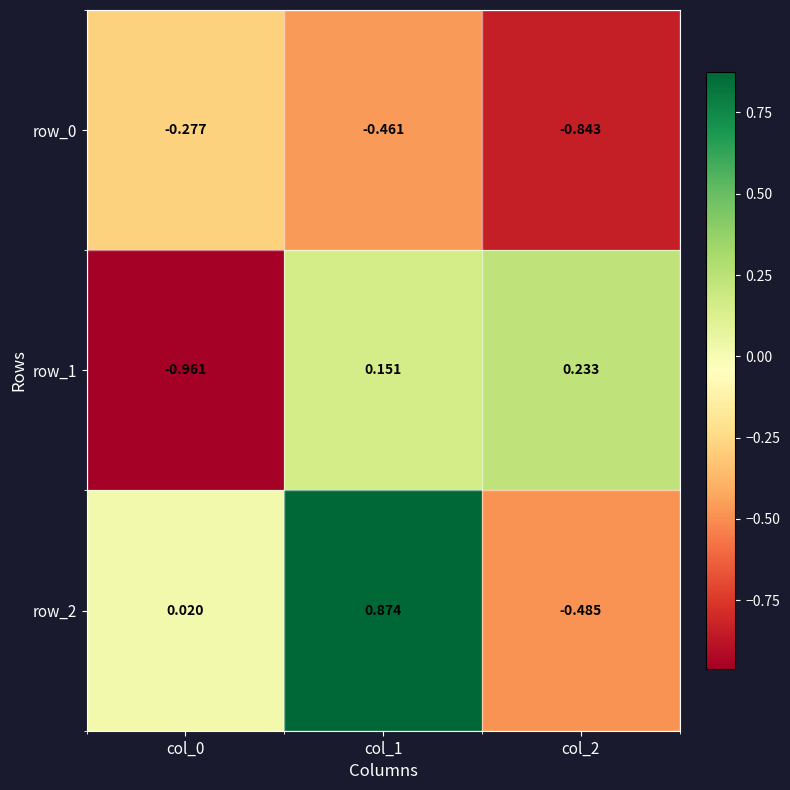

How many values in row_1 are above zero?

2